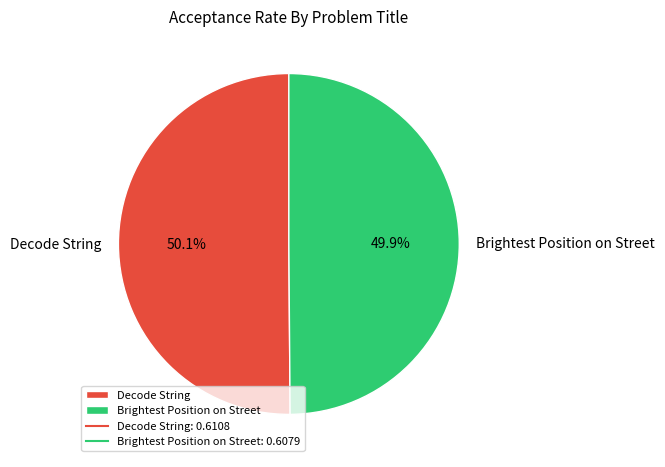

How many segments does this pie chart have?

2